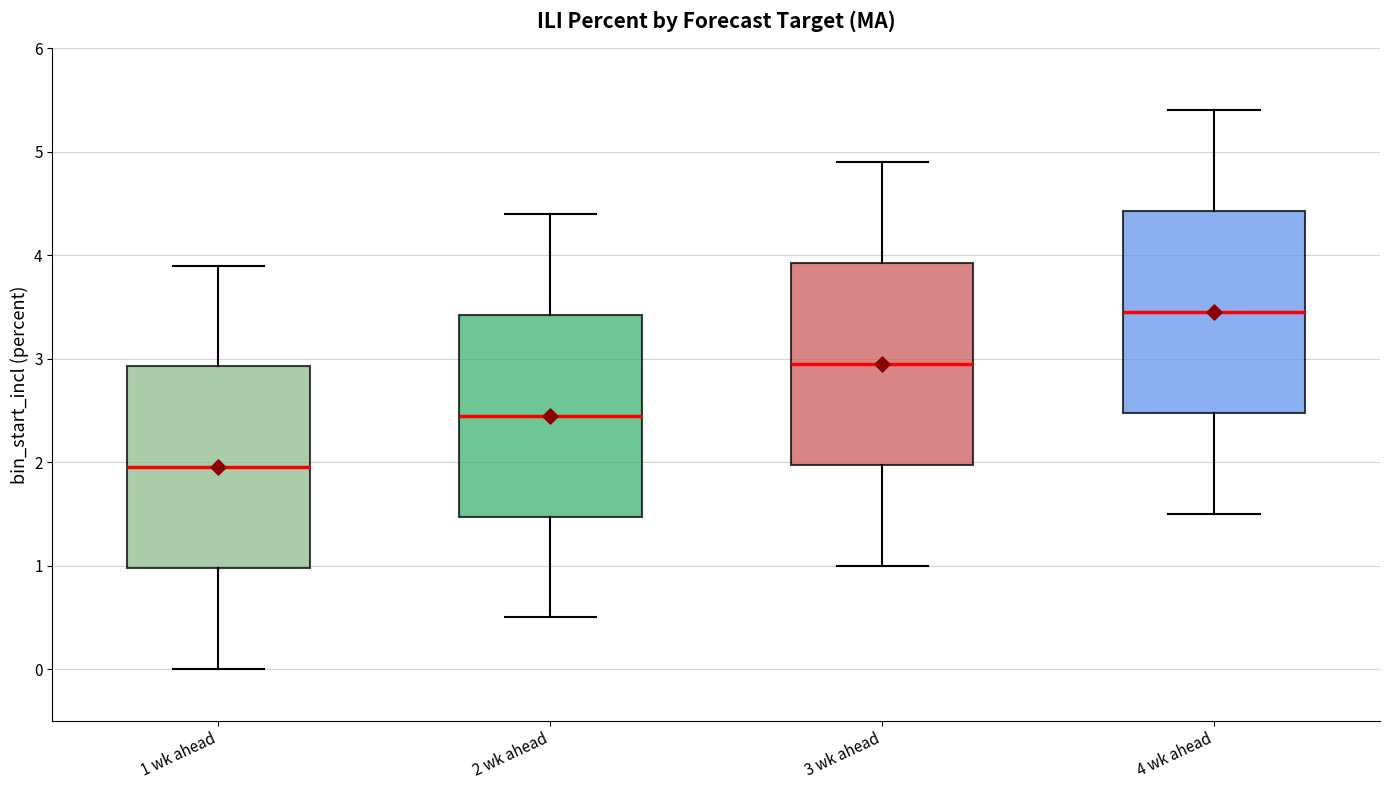

Reading left to right, transcribe this box plot: for each box, give where its median line is, the range the box spans, and where its two whiskers end, as read against the y-axis. The values are not printed on the chart, so give them approximately, as read against the axis.

1 wk ahead: median 2.0, box 1.0 to 2.9, whiskers 0.0 to 3.9
2 wk ahead: median 2.5, box 1.5 to 3.4, whiskers 0.5 to 4.4
3 wk ahead: median 3.0, box 2.0 to 3.9, whiskers 1.0 to 4.9
4 wk ahead: median 3.5, box 2.5 to 4.4, whiskers 1.5 to 5.4